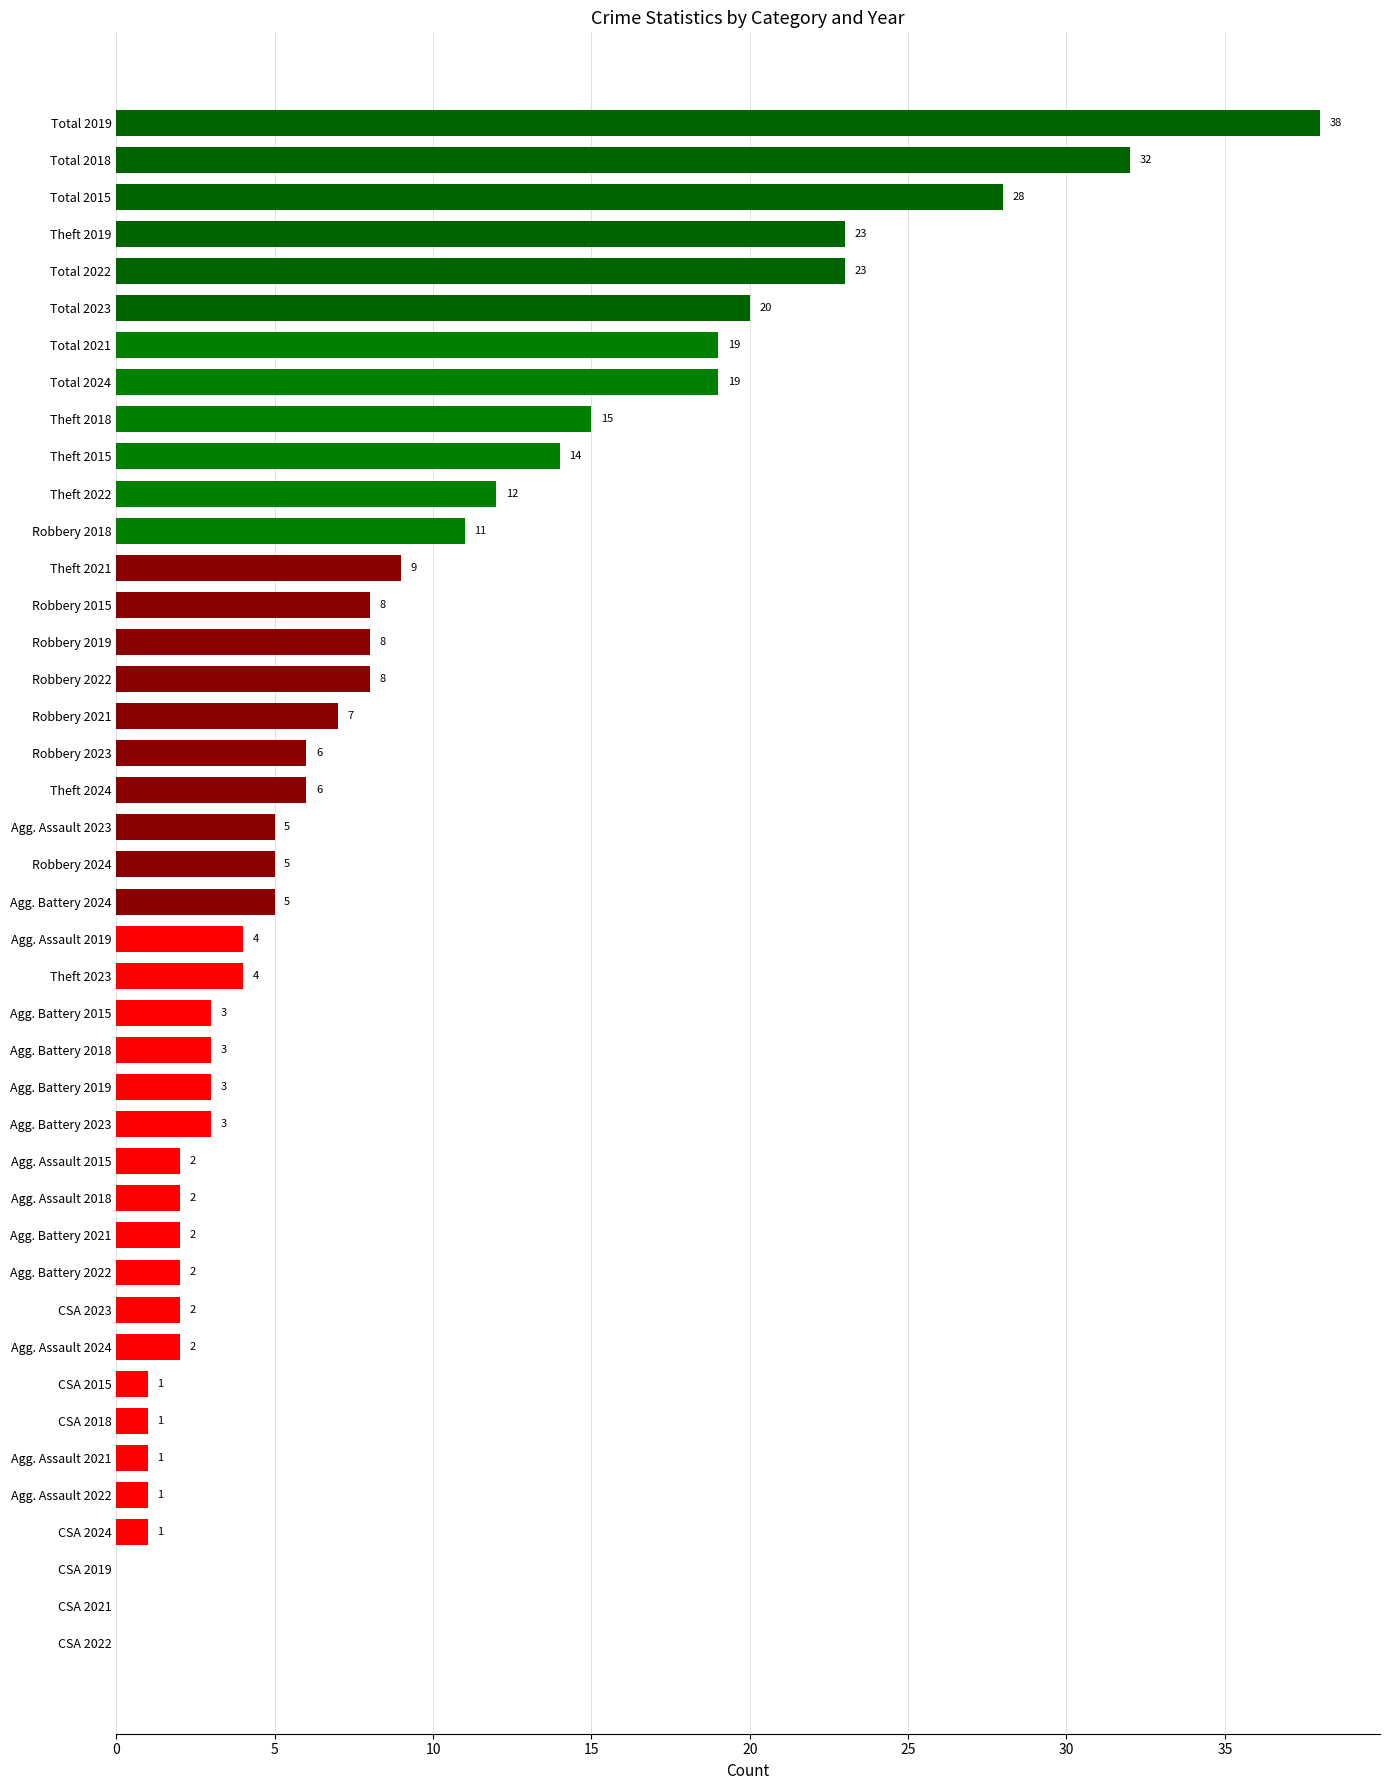

Which has a higher value, Total 2018 or Agg. Battery 2021?

Total 2018